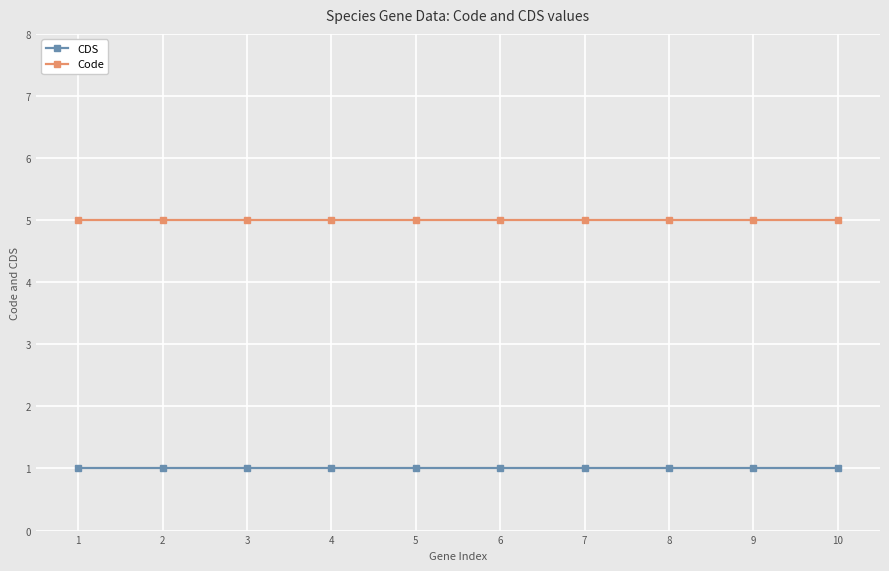

What is the spread (max minus min) of values at 6?

4